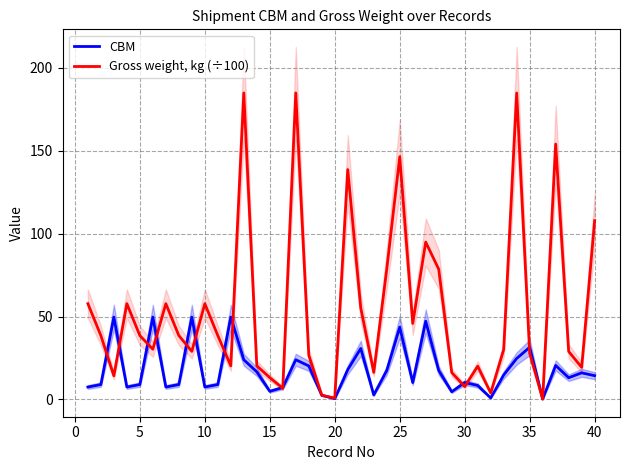

What is the greatest value displayed?

184.8